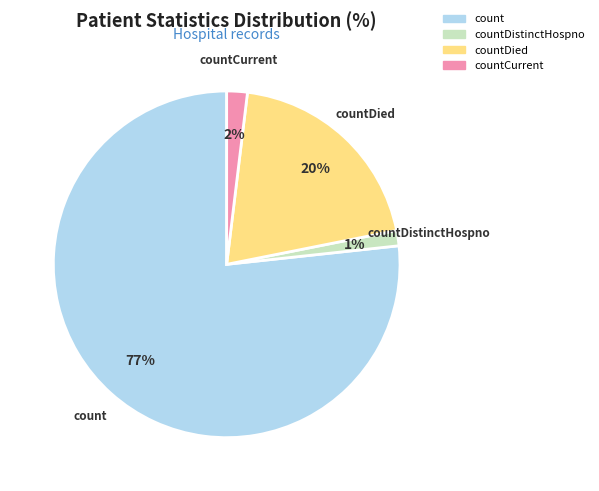

To the nearest percent, what is the average slice percentage?

25%